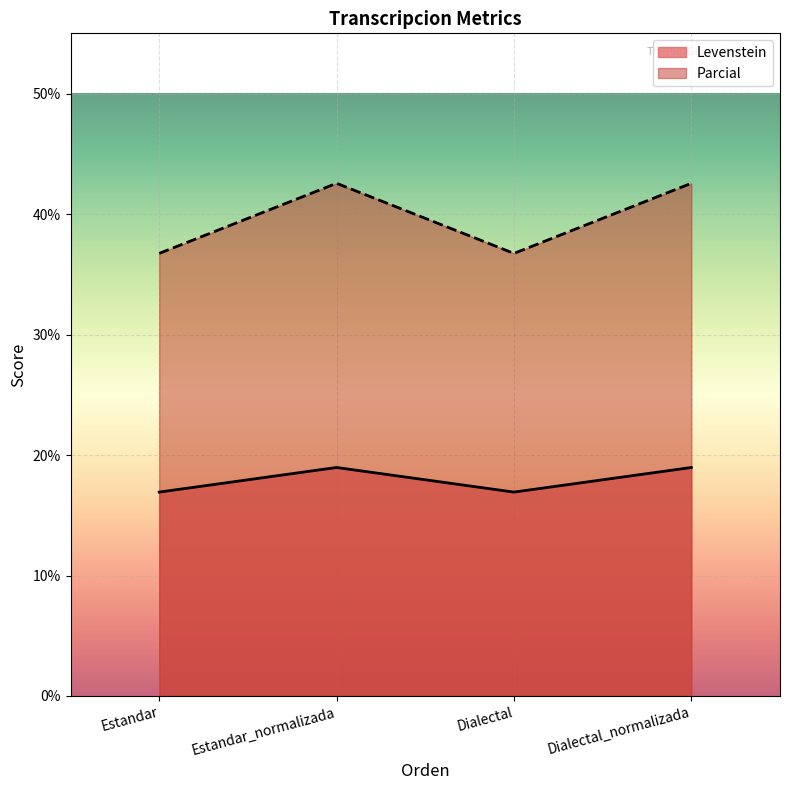

What is the sum of all Parcial values?

158.6